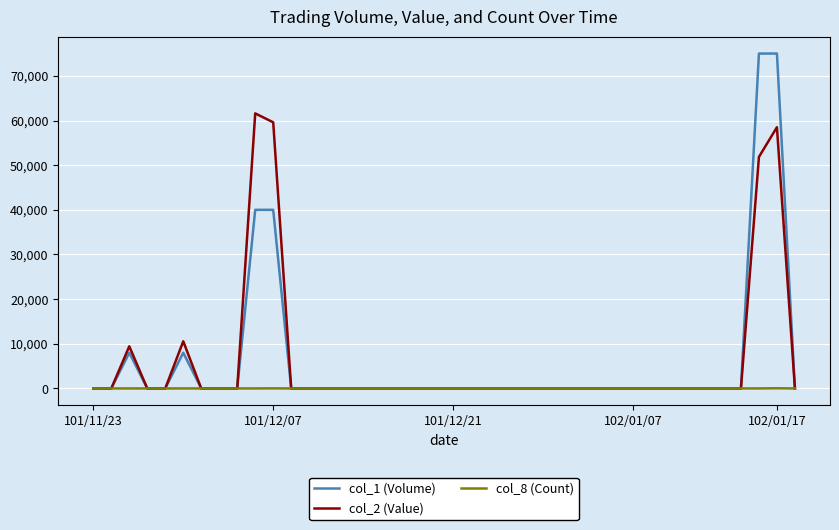

What is the difference between the maximum and second lowest values in the col_2 (Value) series?

61600